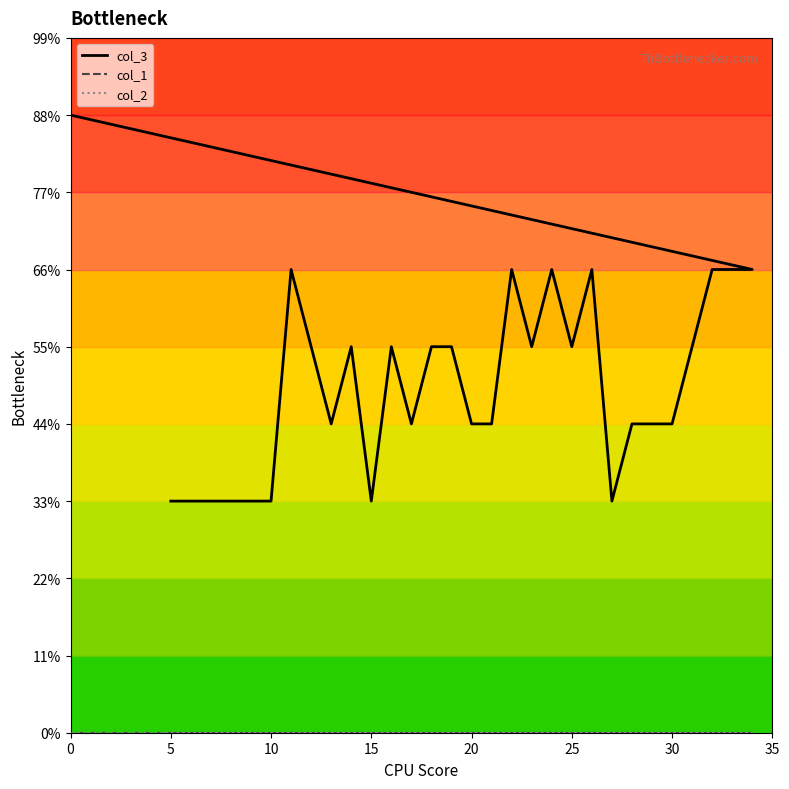

Which series has the largest total across all categories?

col_3